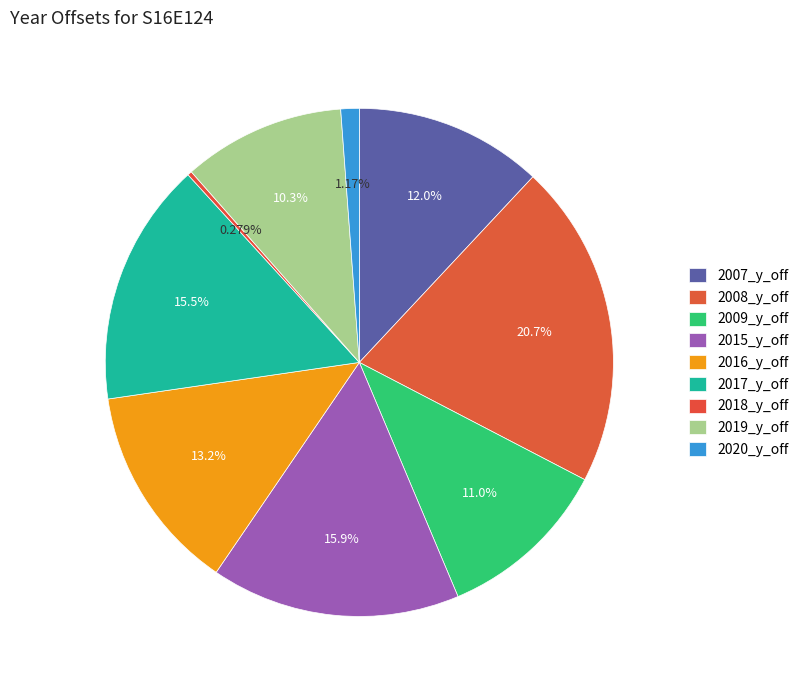

What is the change in value from 2009_y_off to 2017_y_off?

+0.3